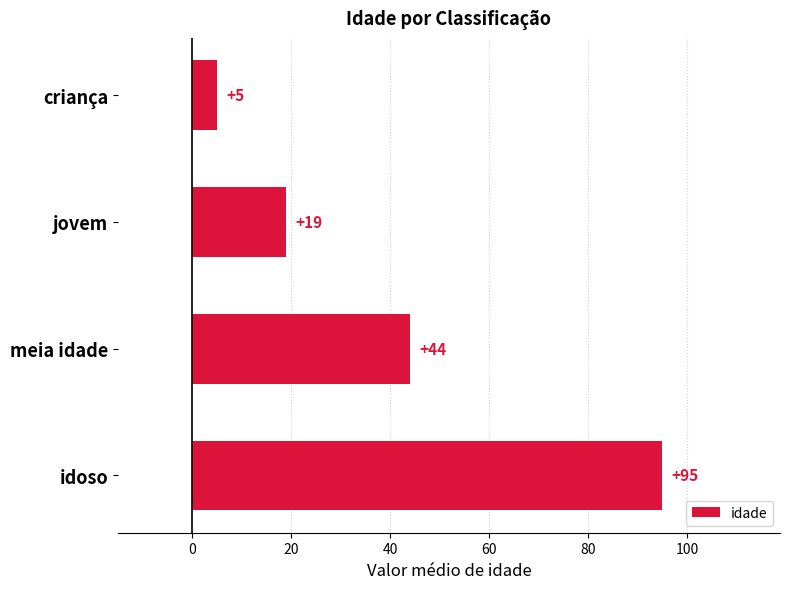

Reading top to bottom, what are all the values shown in this chart?

5	19	44	95